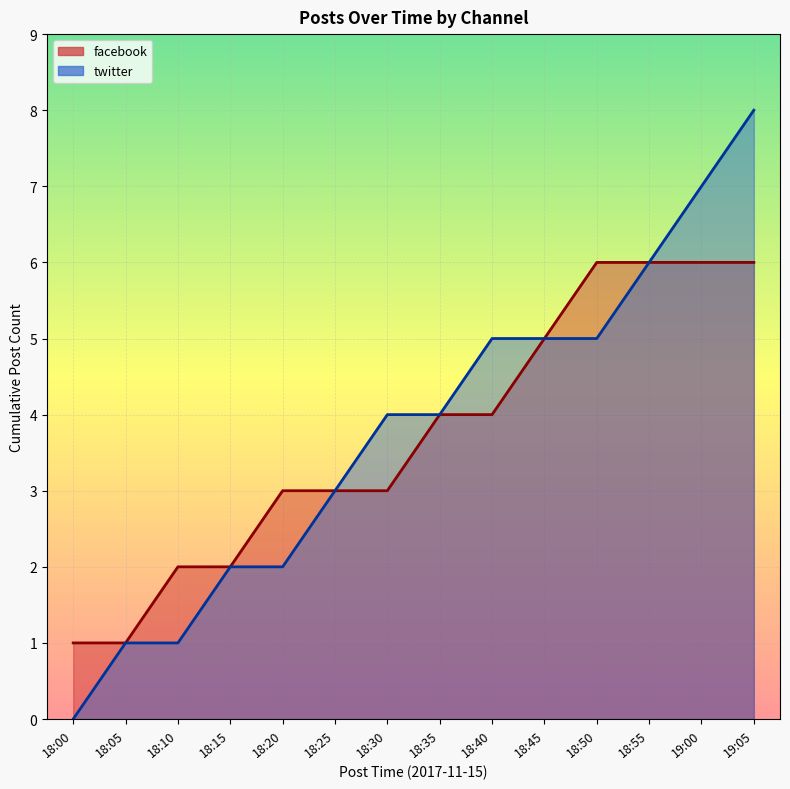

Rank the series by their maximum value, from lowest to highest.

facebook (line), twitter (line)